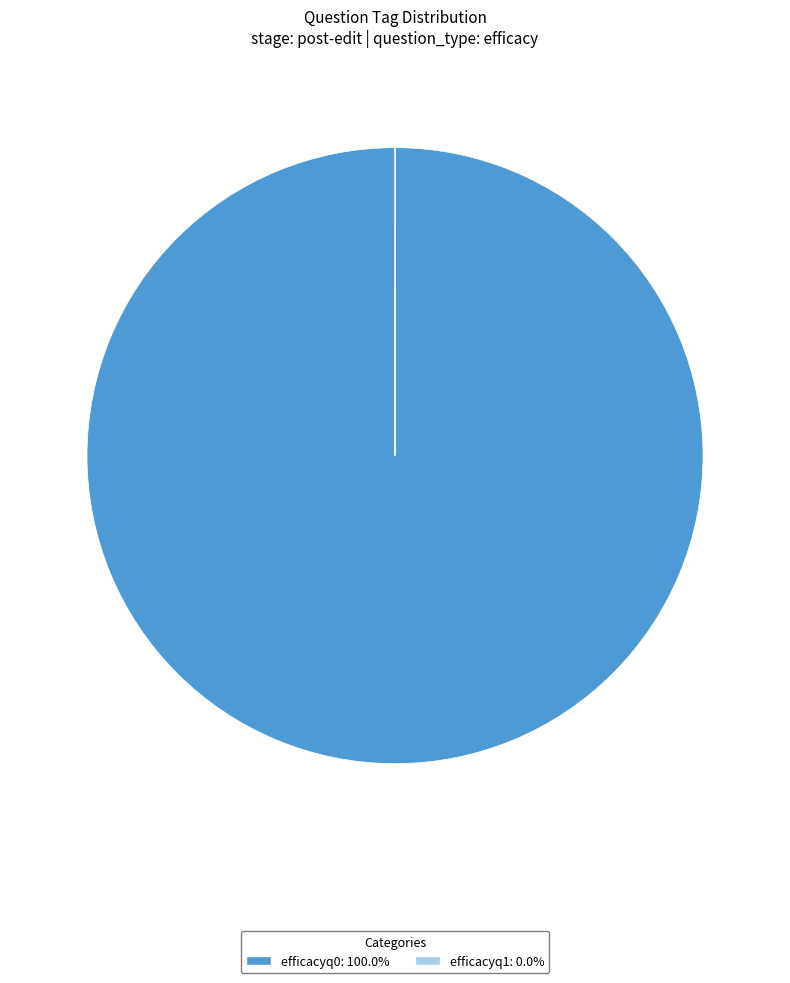

Which category accounts for the majority?

efficacyq0